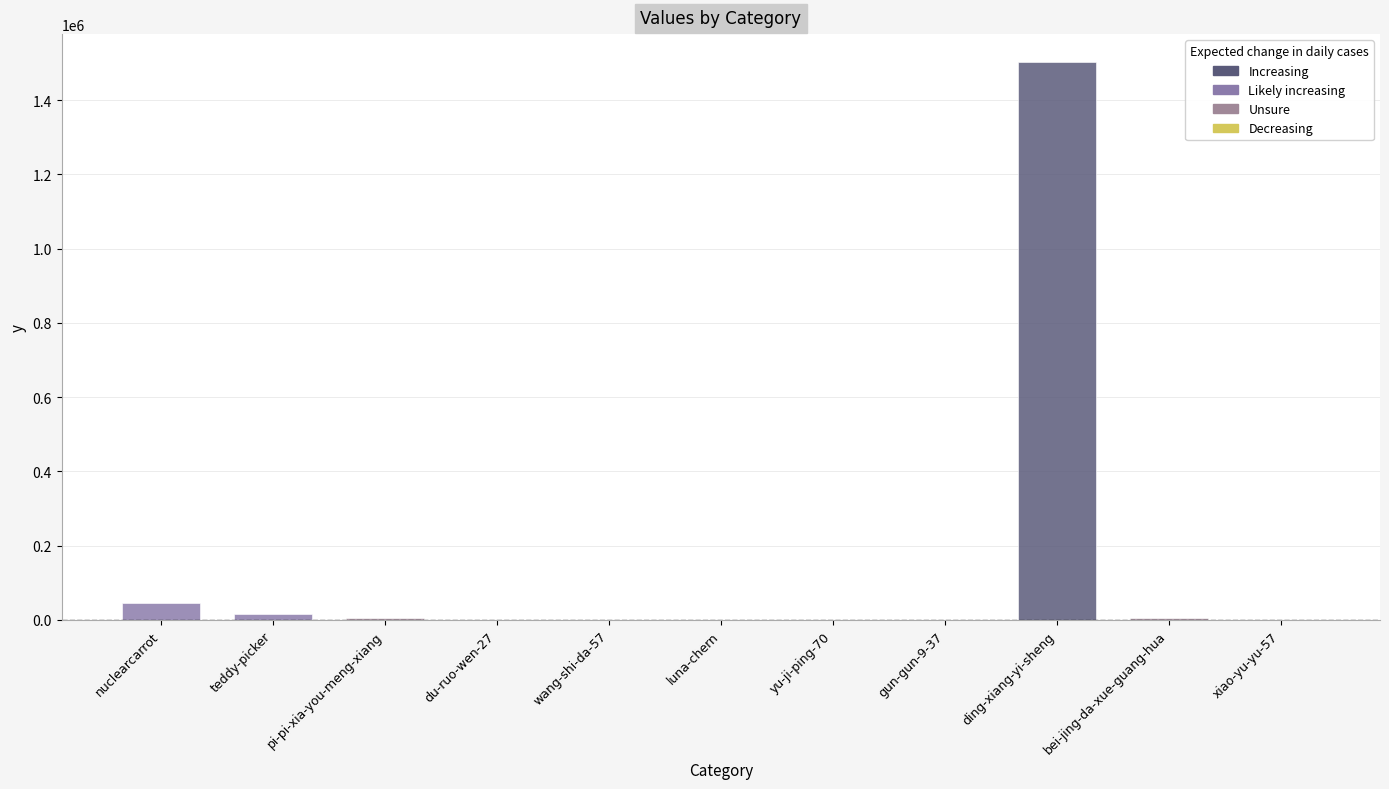

The chart shows a value of 24468 at nuclearcarrot. True or false?

False